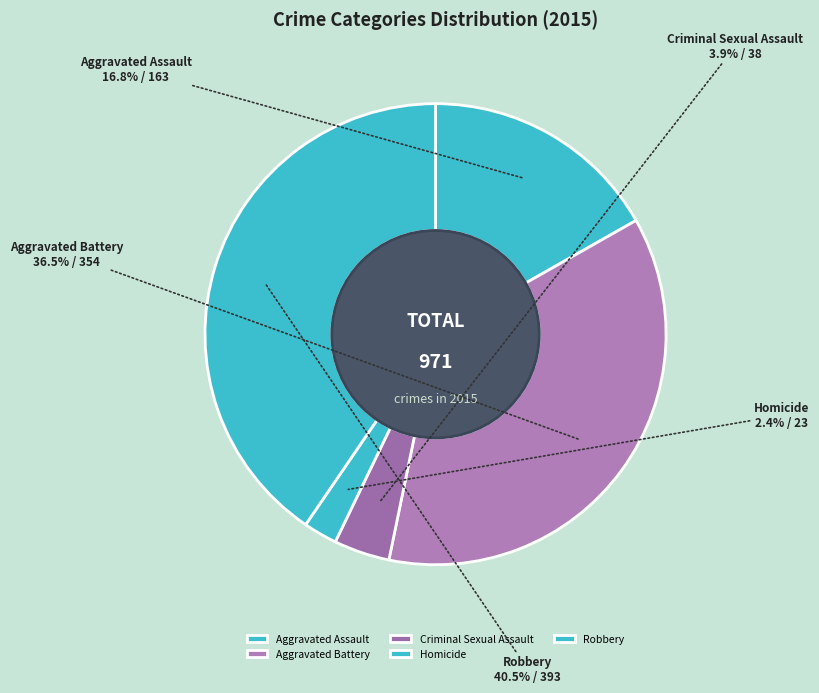

Does any single category account for the majority?

No